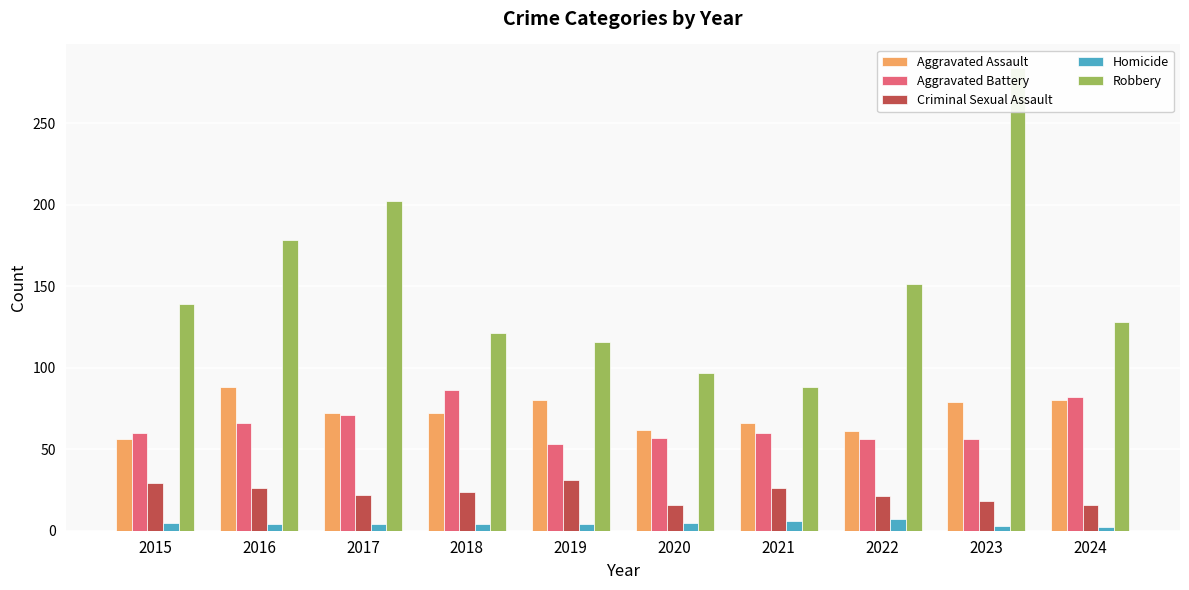

Which category has the lowest value in the Criminal Sexual Assault series?

2020